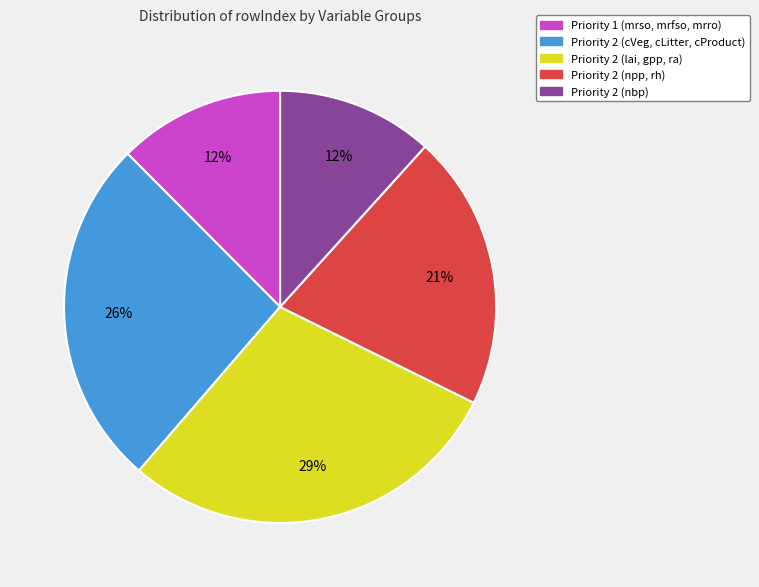

What is the largest slice in the pie chart?

Priority 2 (lai, gpp, ra)